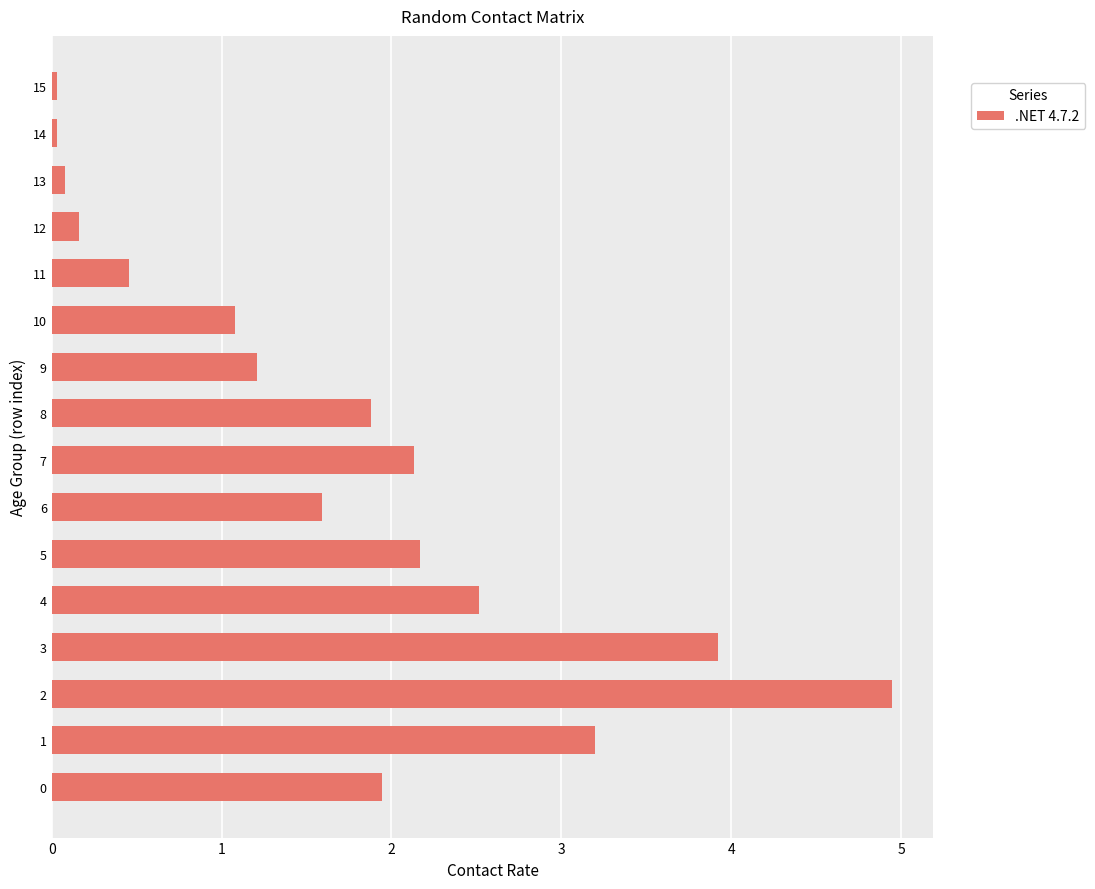

How many data points are less than 1?

5